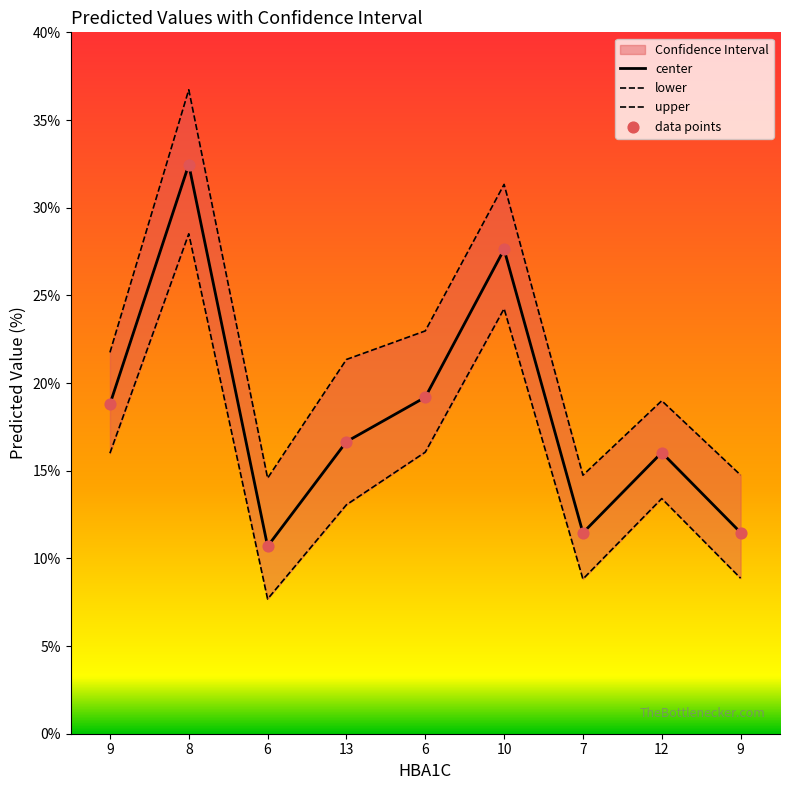

Is the value of lower at 7 greater than the value of center at 13?

No